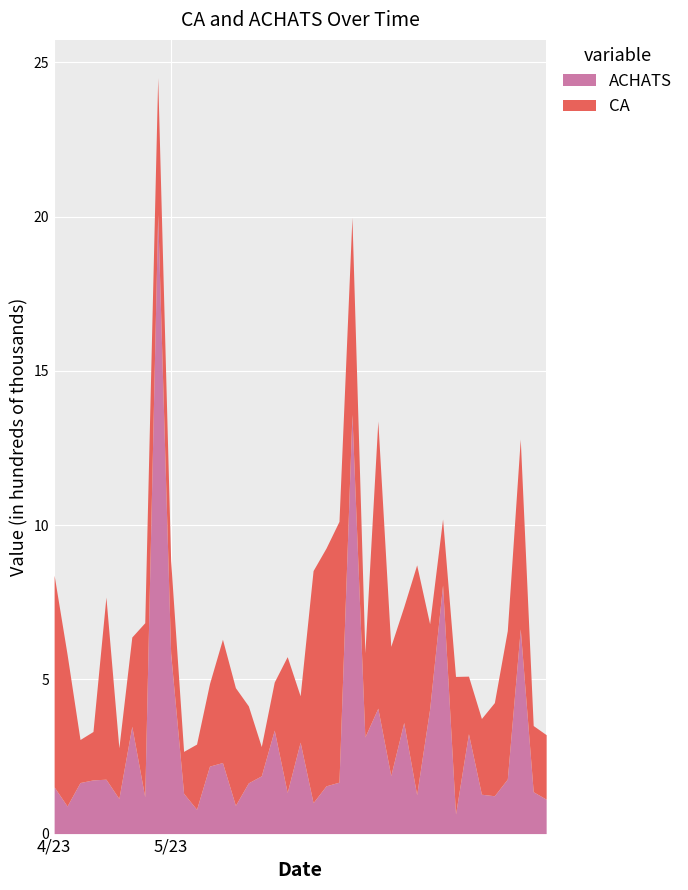

Reading right to left, extract all data points from this chart.

CA: 2023-05-30=209250	2023-05-29=214500	2023-05-28=615250	2023-05-27=481500	2023-05-26=302000	2023-05-25=245500	2023-05-24=186600	2023-05-23=446500	2023-05-22=214150	2023-05-21=276500	2023-05-20=745250	2023-05-19=375000	2023-05-18=419000	2023-05-17=931000	2023-05-16=273000	2023-05-15=638500	2023-05-14=845500	2023-05-13=771000	2023-05-12=752500	2023-05-11=150400	2023-05-10=440500	2023-05-09=156000	2023-05-08=95000	2023-05-07=249500	2023-05-06=381600	2023-05-05=399800	2023-05-04=267500	2023-05-03=211500	2023-05-02=136000	2023-05-01=300500	2023-04-30=443000	2023-04-29=564600	2023-04-28=289500	2023-04-27=164500	2023-04-26=590500	2023-04-25=157000	2023-04-24=139500	2023-04-23=492200	2023-04-22=686500
ACHATS: 2023-05-30=111450	2023-05-29=135800	2023-05-28=663600	2023-05-27=176750	2023-05-26=122650	2023-05-25=127600	2023-05-24=323850	2023-05-23=63000	2023-05-22=805850	2023-05-21=403772	2023-05-20=125900	2023-05-19=360050	2023-05-18=187950	2023-05-17=406525	2023-05-16=313250	2023-05-15=1359175	2023-05-14=166750	2023-05-13=154750	2023-05-12=100150	2023-05-11=296300	2023-05-10=133200	2023-05-09=335327	2023-05-08=187150	2023-05-07=164500	2023-05-06=91500	2023-05-05=230300	2023-05-04=218750	2023-05-03=78650	2023-05-02=130500	2023-05-01=584400	2023-04-30=2007660	2023-04-29=119000	2023-04-28=347750	2023-04-27=113700	2023-04-26=176325	2023-04-25=174000	2023-04-24=165500	2023-04-23=89405	2023-04-22=151210